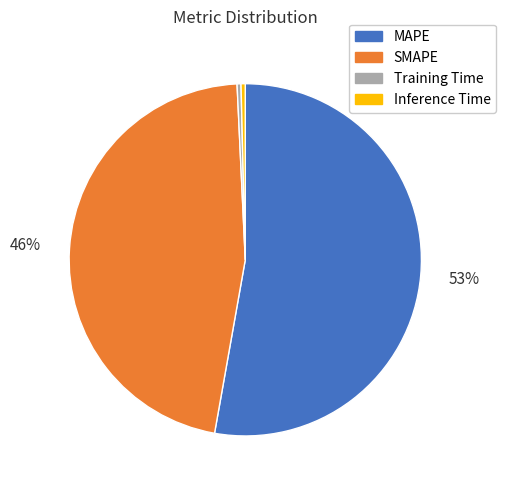

How many slices are in this pie chart?

4